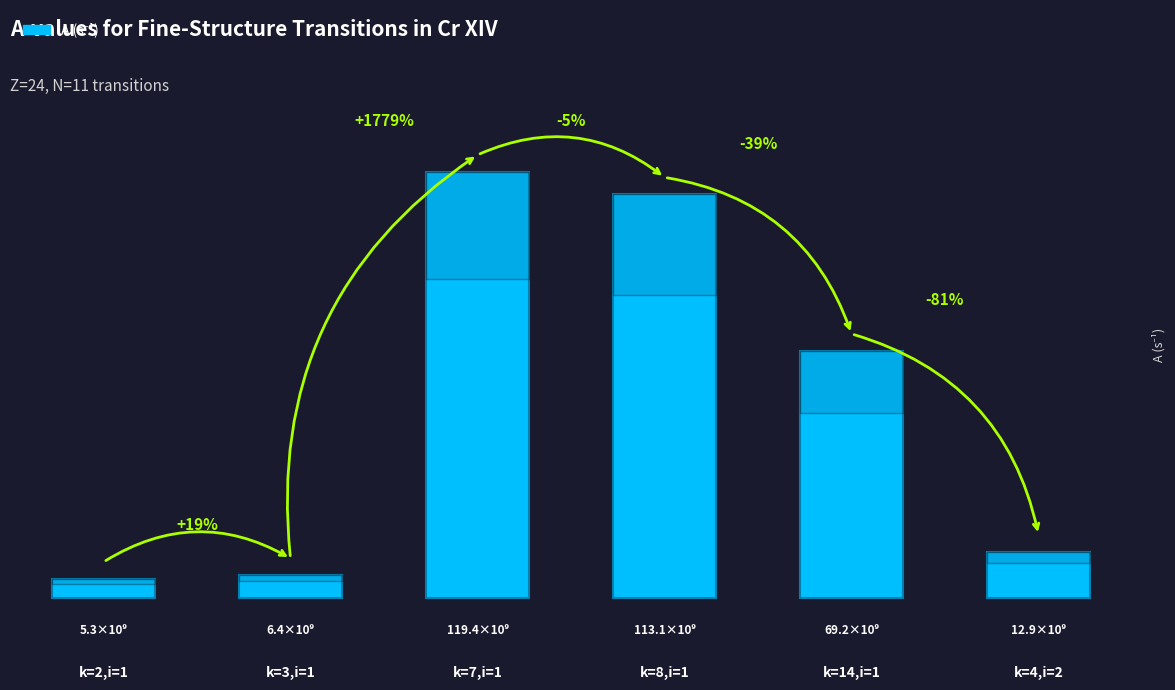

What is the sum of the values at k=4,i=2 and k=14,i=1?

82200000000